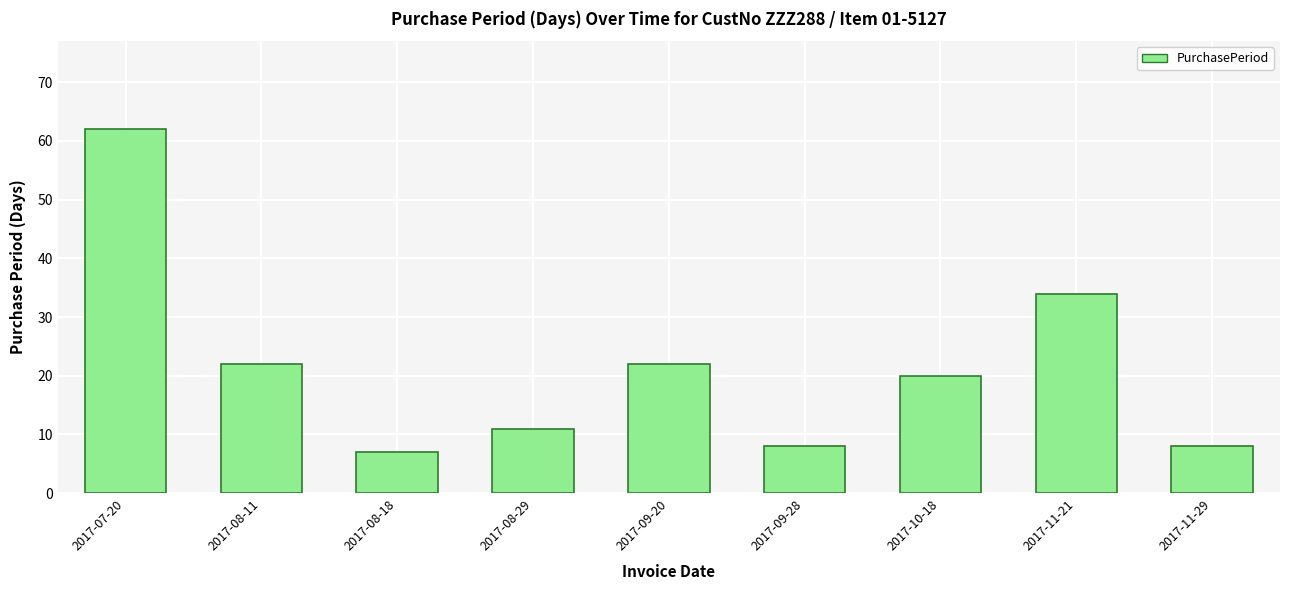

What is the greatest value displayed?

62